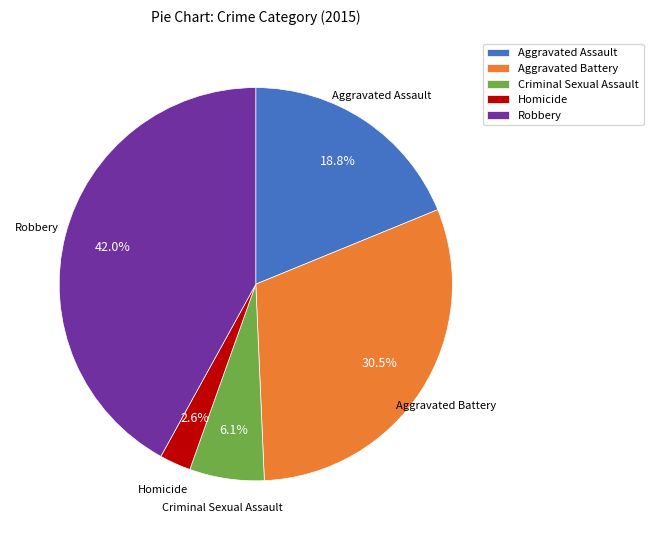

Rank the categories by value from highest to lowest.

Robbery, Aggravated Battery, Aggravated Assault, Criminal Sexual Assault, Homicide